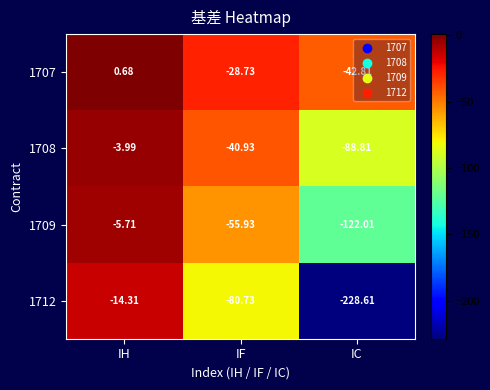

List the series in order of their overall mean, lowest first.

1712, 1709, 1708, 1707